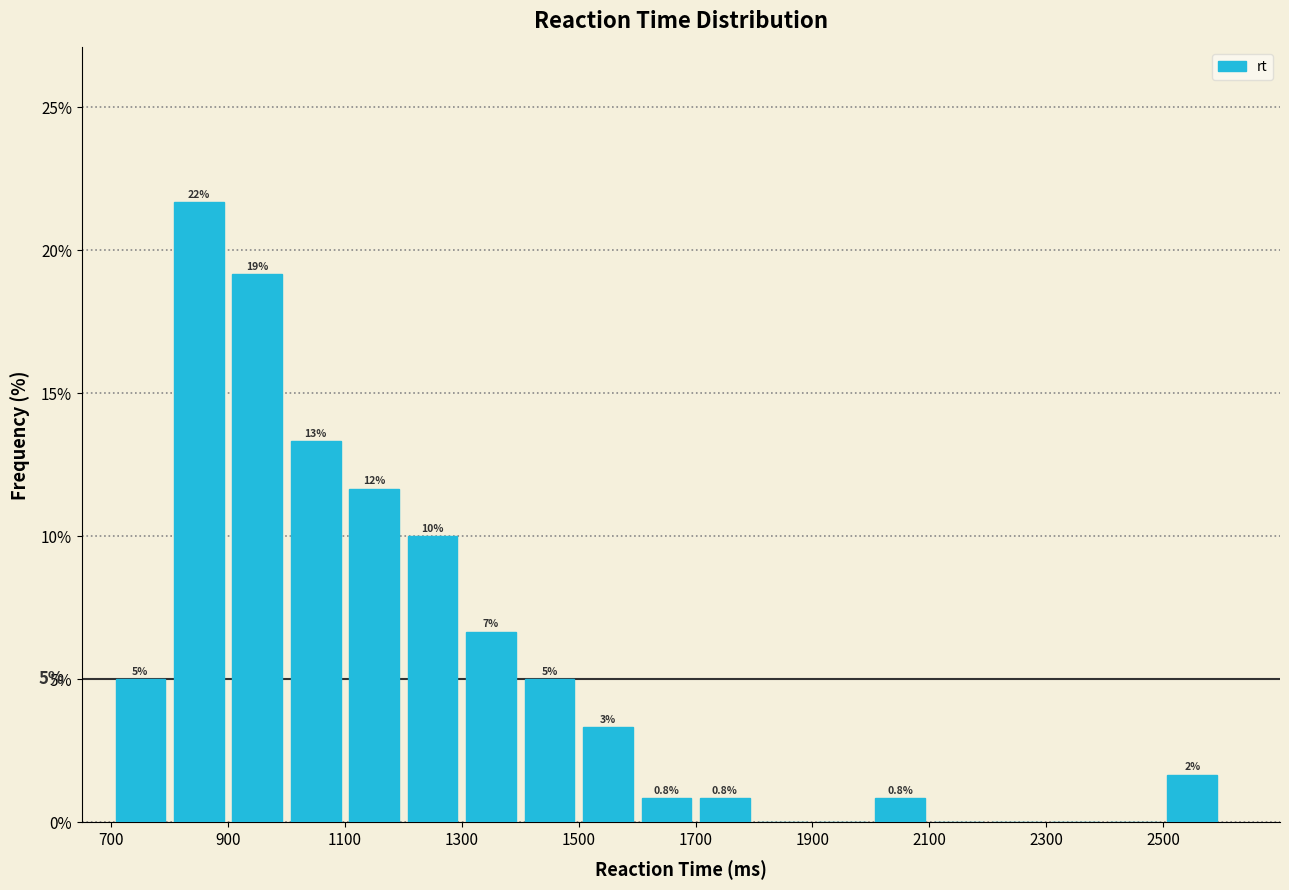

Which range on the x-axis has the tallest bar?

800 to 900